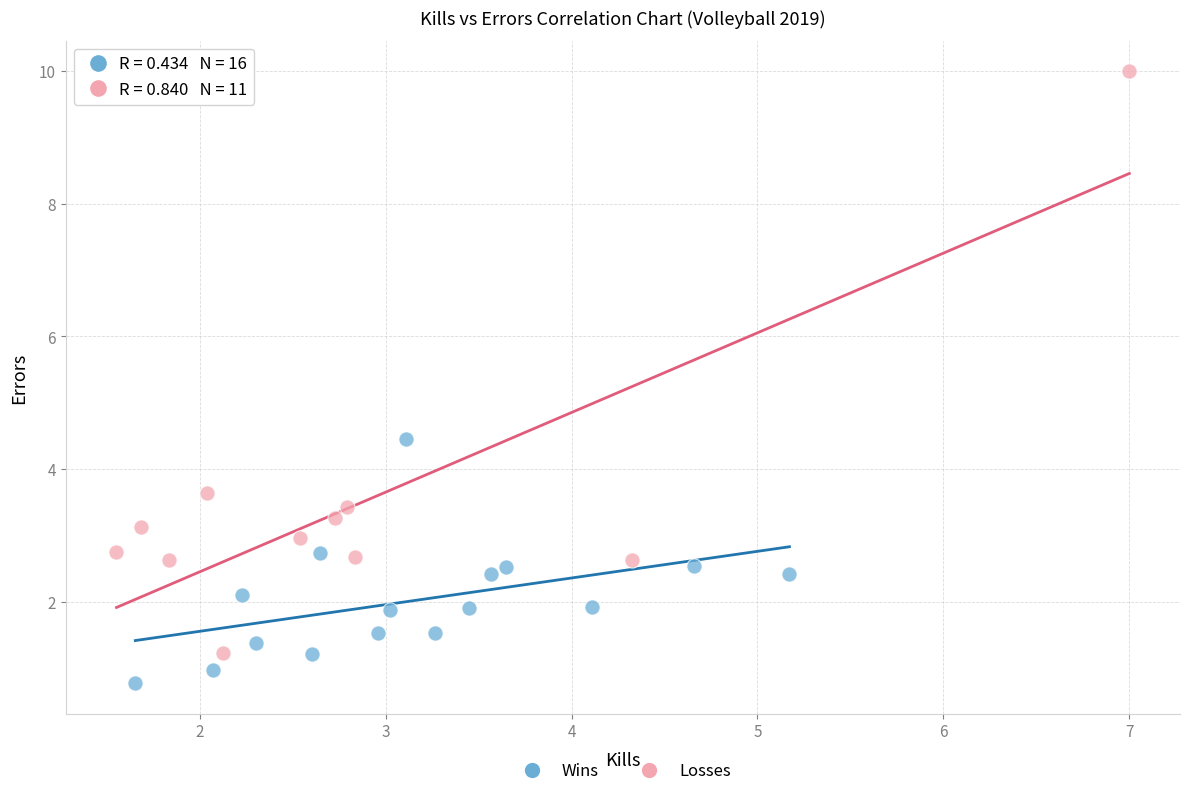

Which series reaches the maximum Y coordinate?

Losses